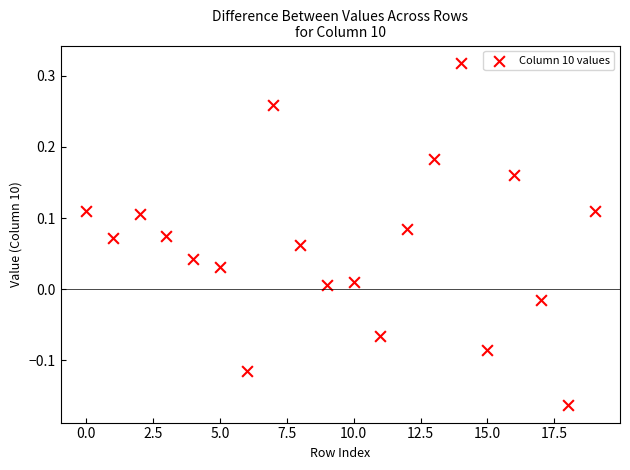

What is the range of Y values (max minus min)?

0.5